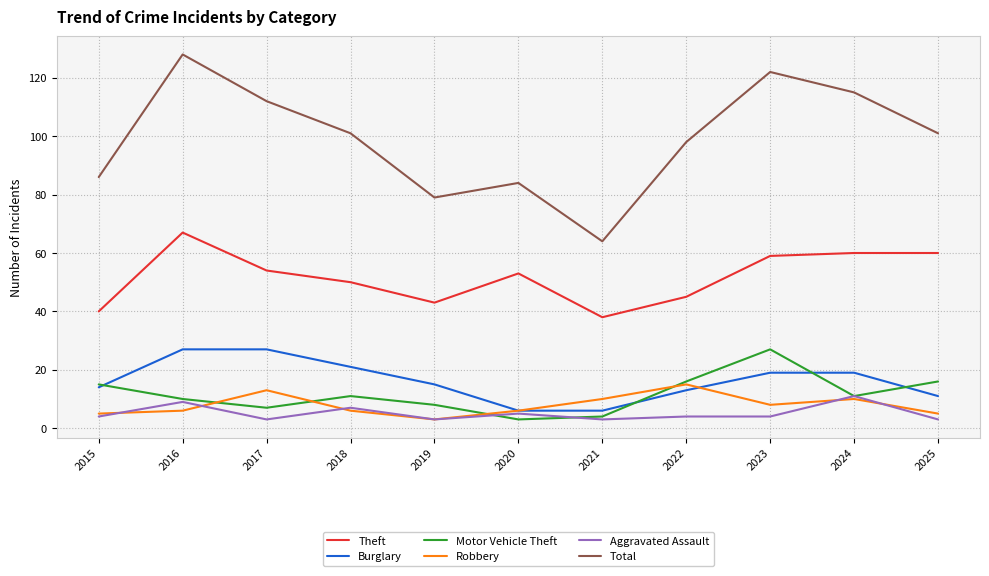

How many interior local valleys does the Motor Vehicle Theft series have?

3